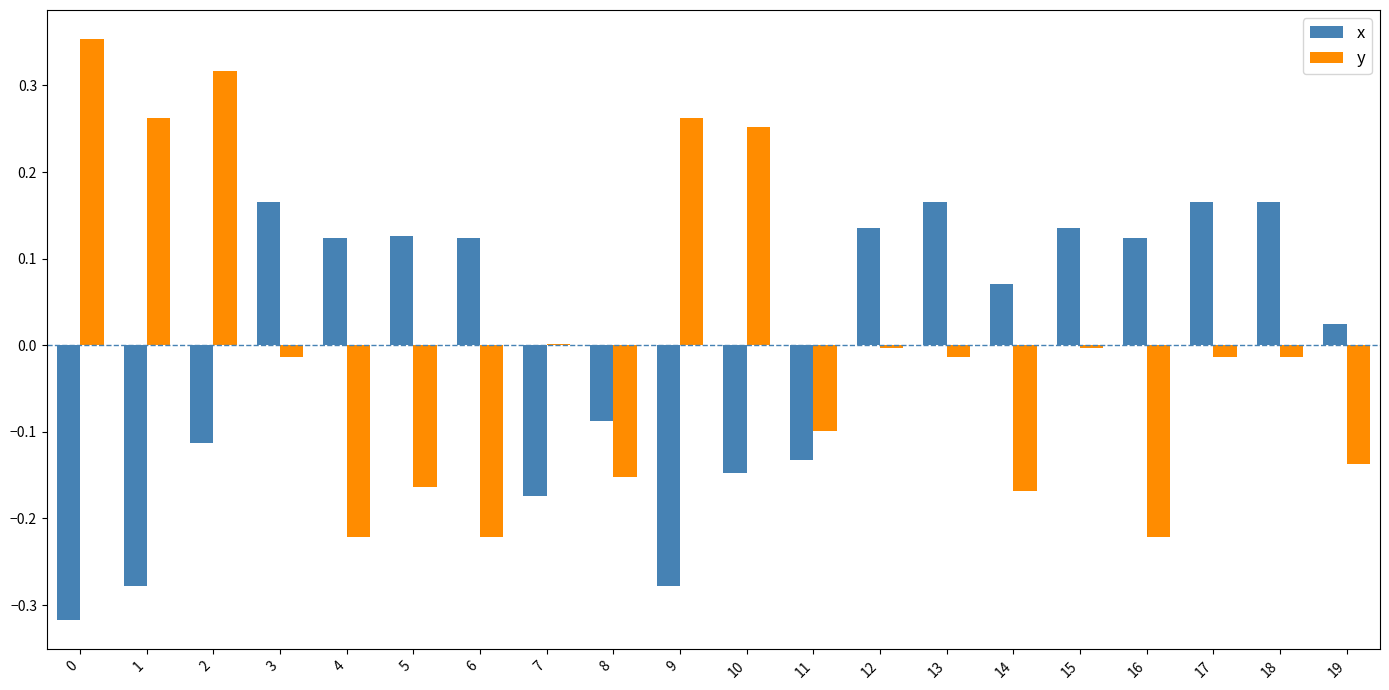

The value of x at 1 is -0.5. True or false?

False